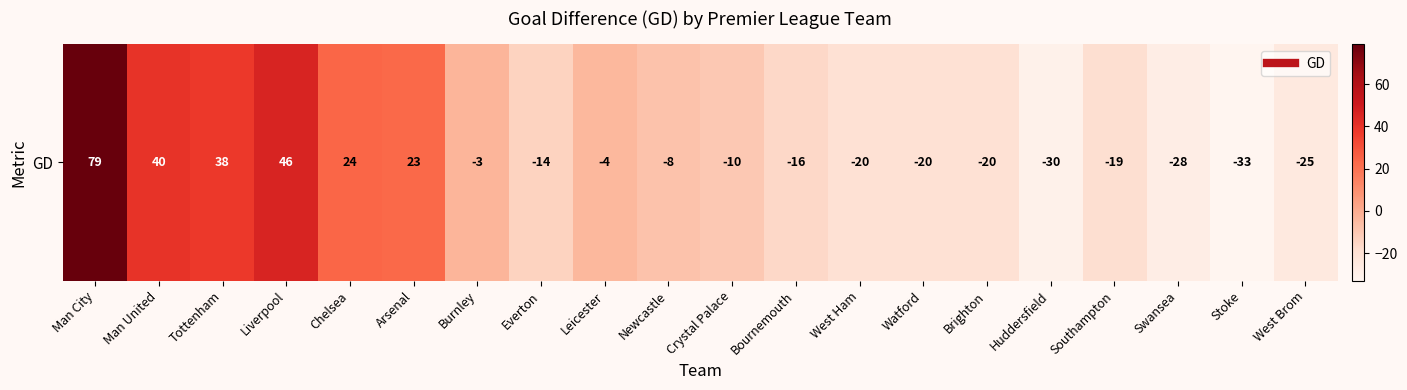

The chart shows a value of -12 at Swansea. True or false?

False